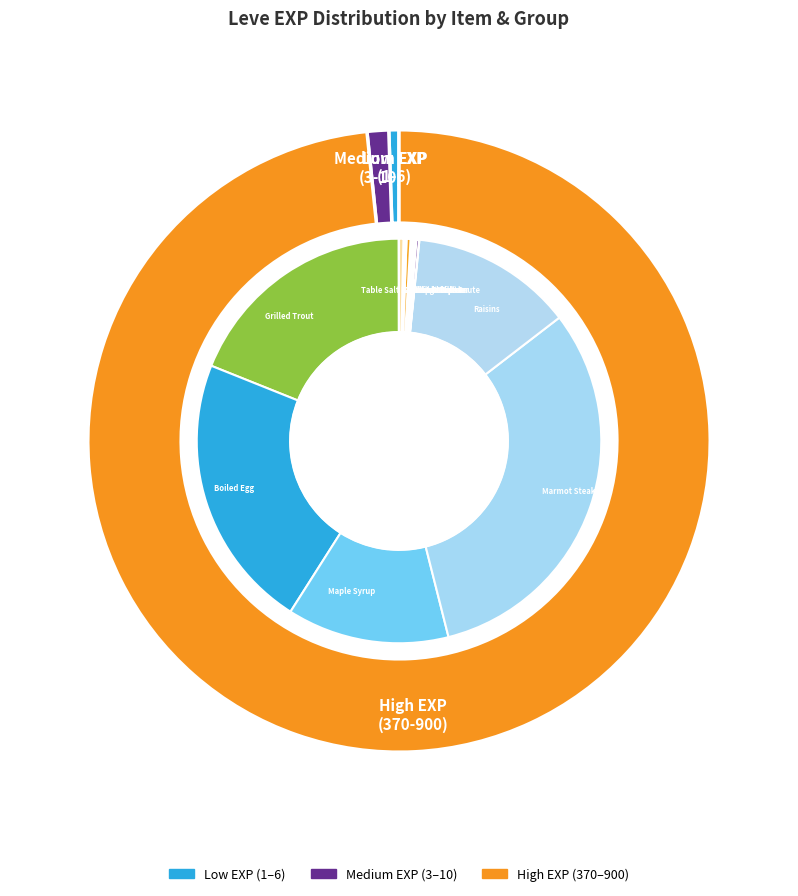

How many segments does this pie chart have?

18